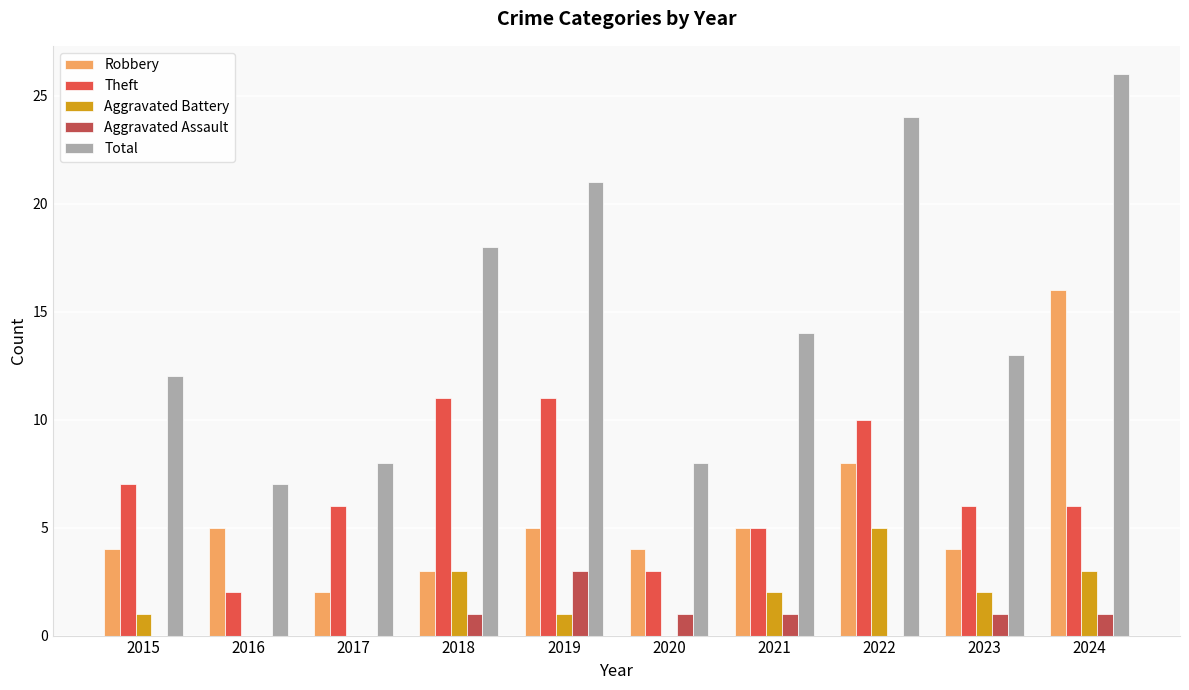

Between 2018 and 2021, which series saw the biggest shift?

Theft